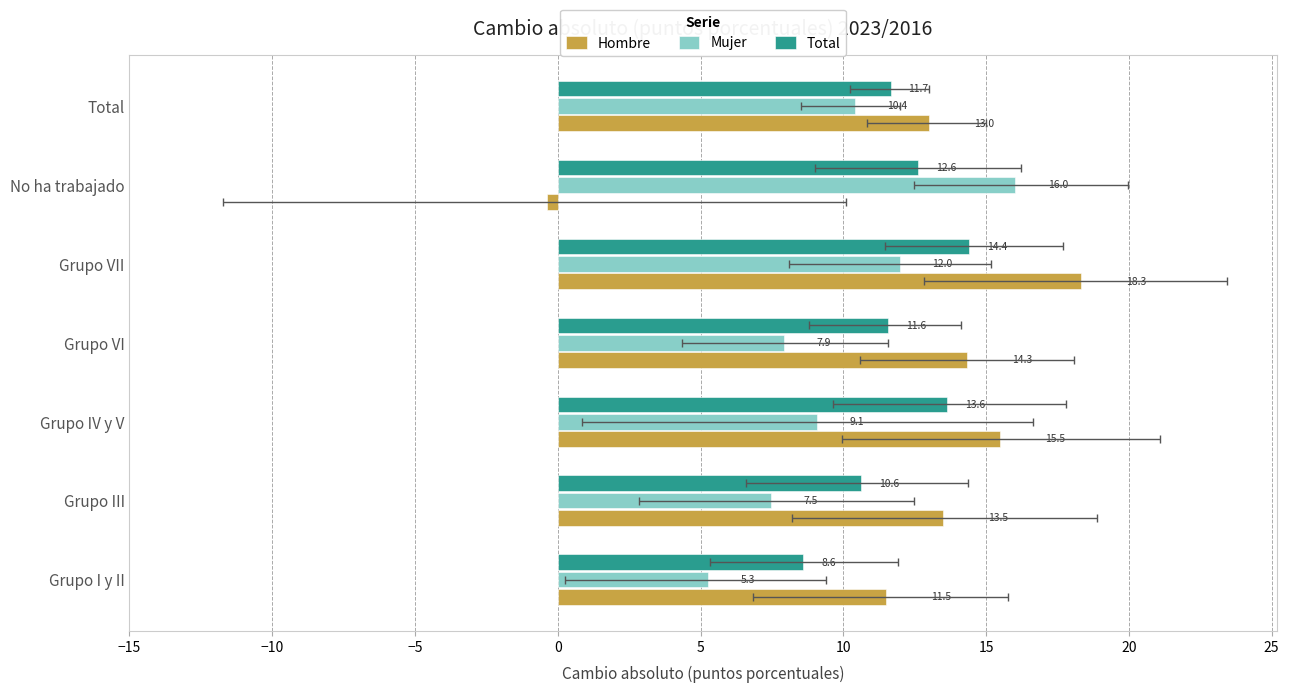

What position from the left is Total?

7